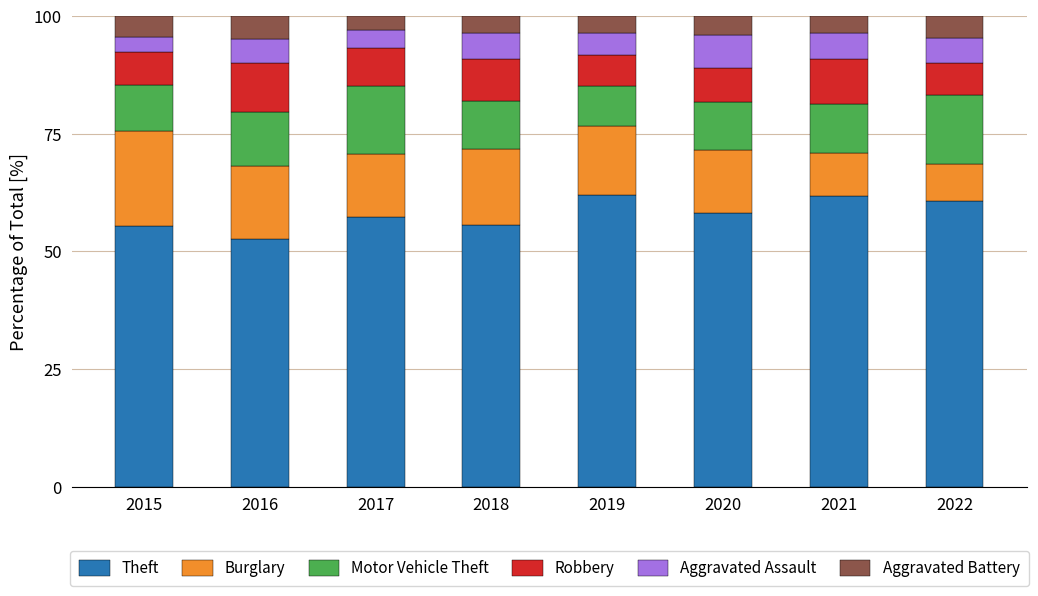

At which label does Theft reach its minimum?

2016